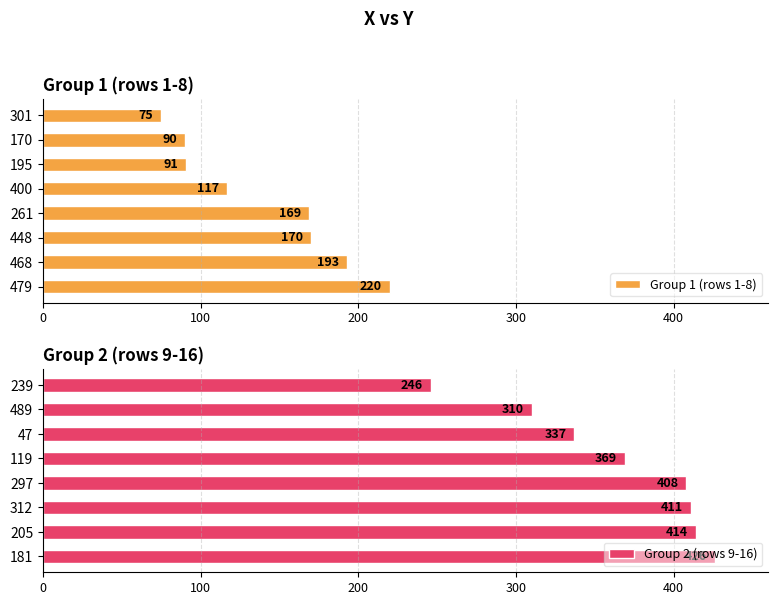

Which series has the largest total across all categories?

Group 2 (rows 9-16)